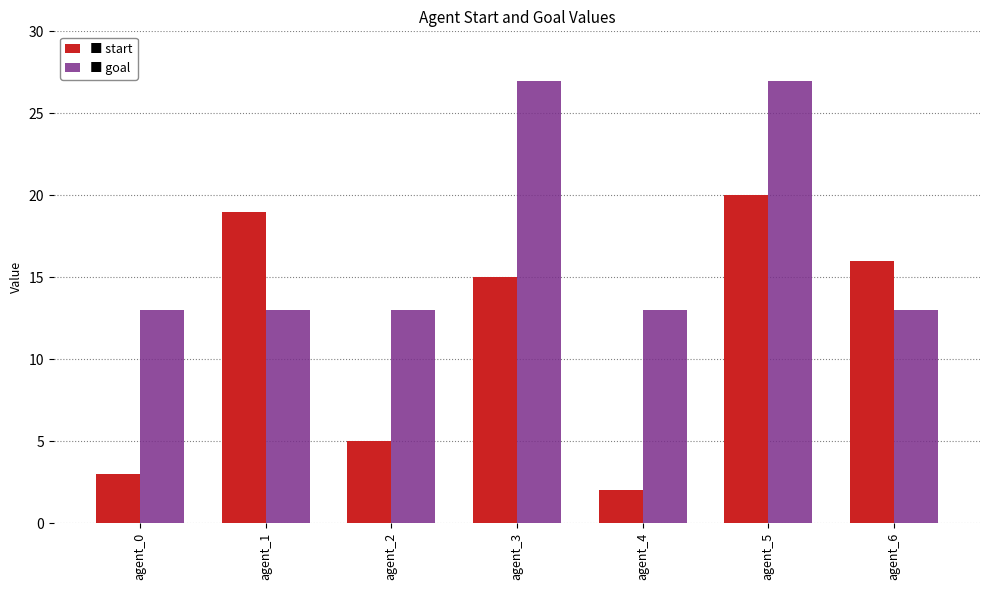

At which category is the sum across all series the highest?

agent_5